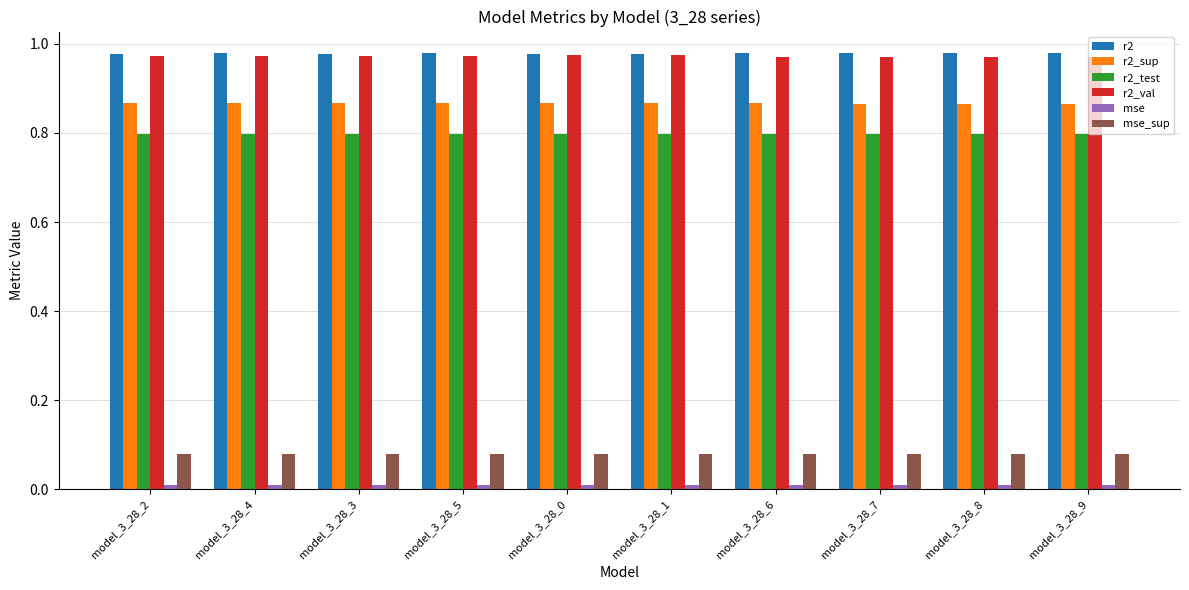

What is the sum of all r2_val values?

9.7